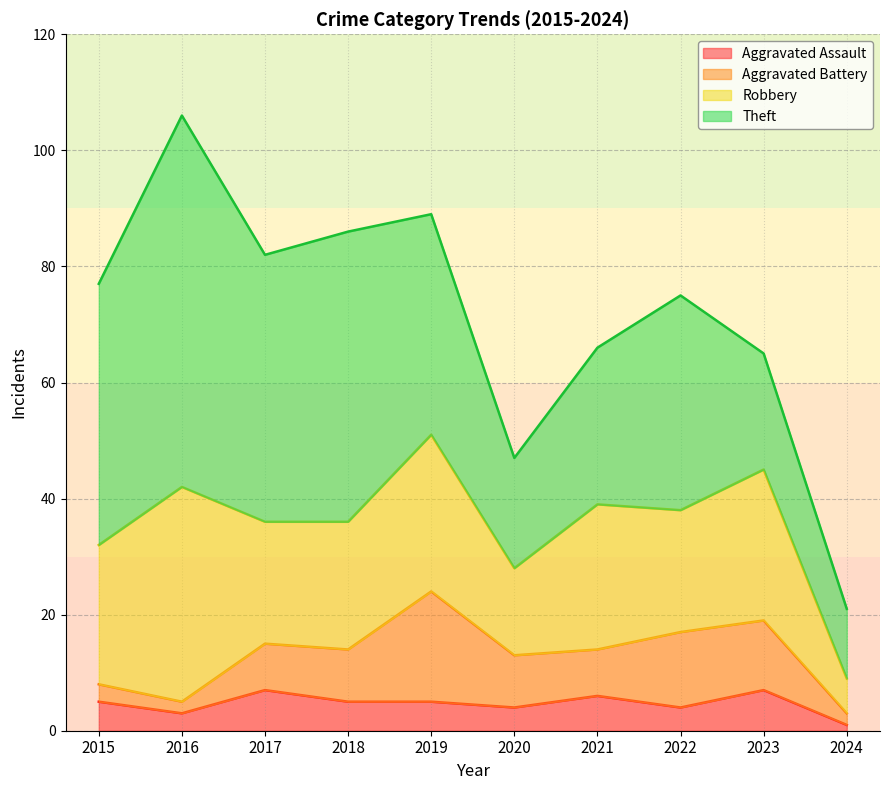

The value of Robbery at 2023 is 26. True or false?

True